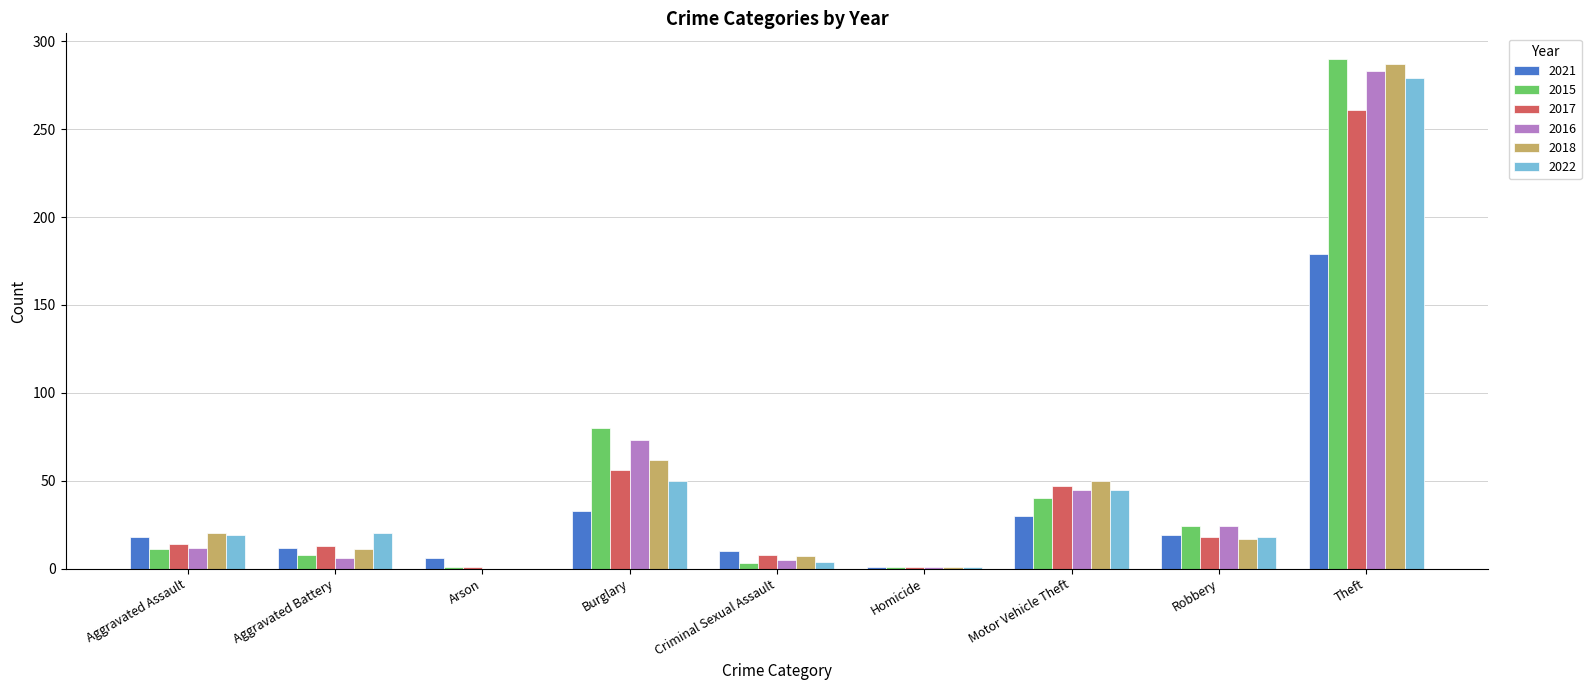

At which label does 2021 reach its peak?

Theft